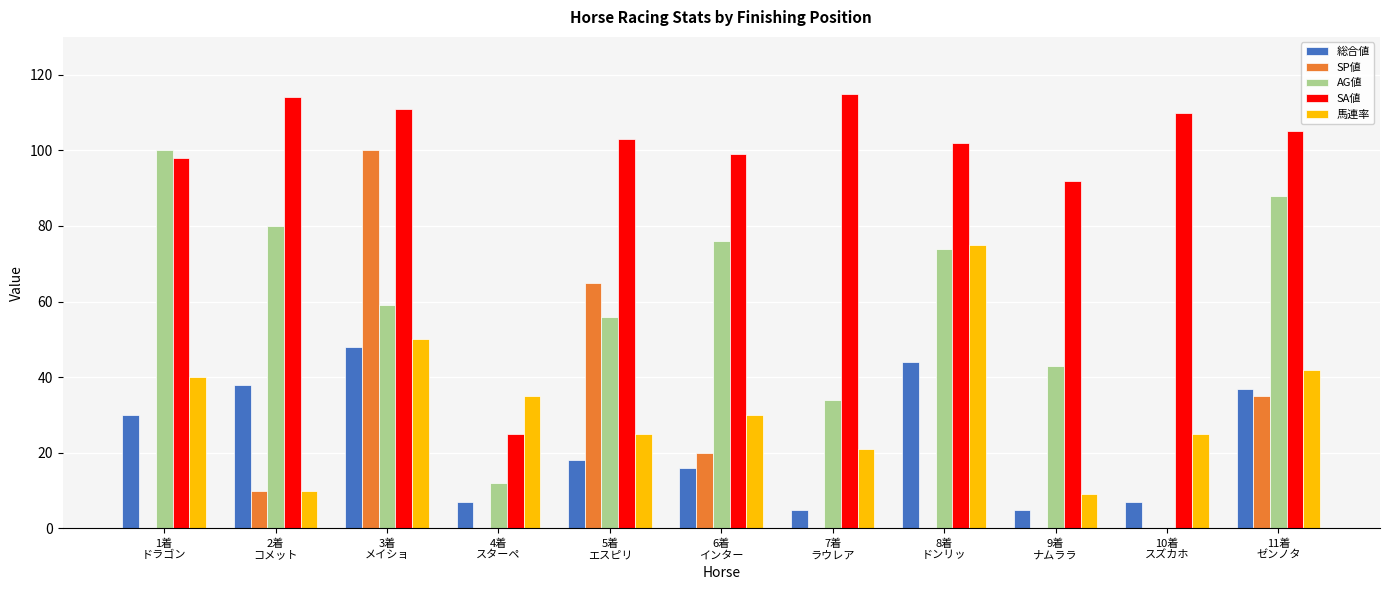

True or false: SP値 has a value of 100 at 3着
メイショ.

True